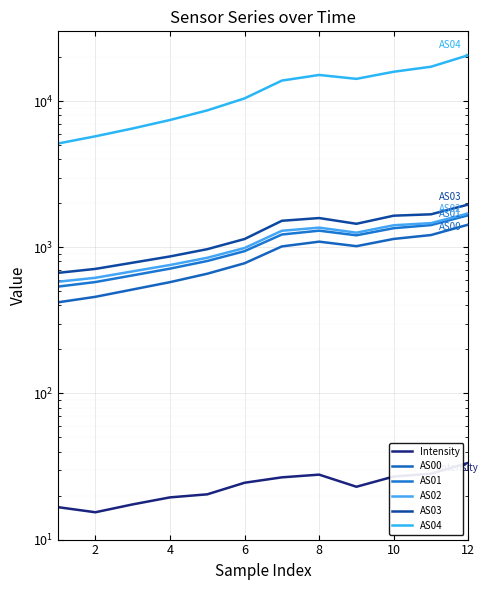

Which series has the largest total across all categories?

AS04